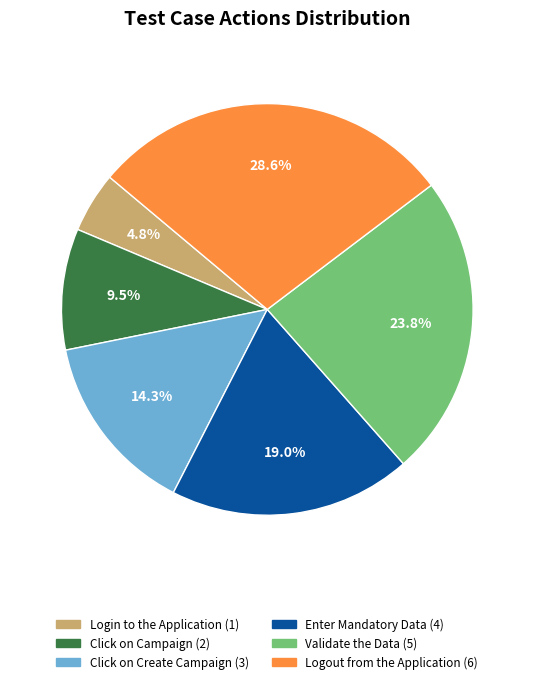

How many segments does this pie chart have?

6